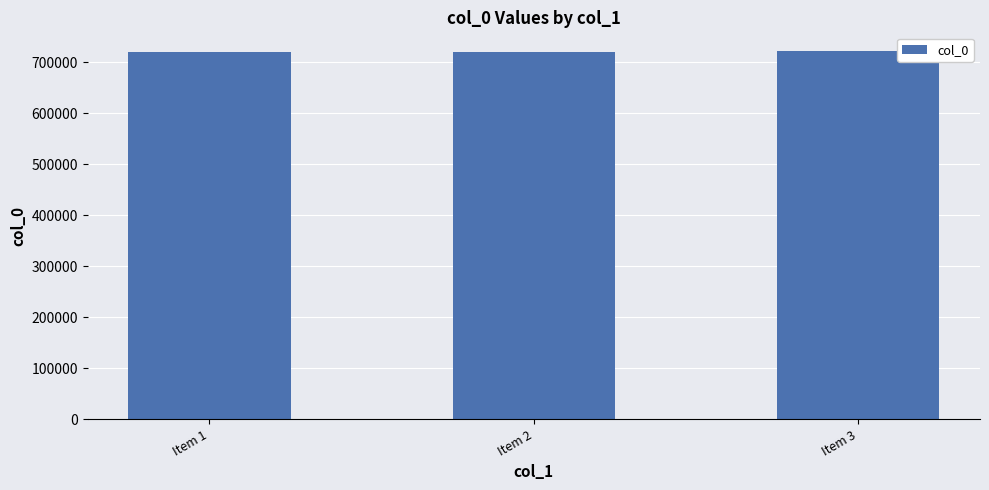

Is it true that the value at Item 1 is 720630?

True